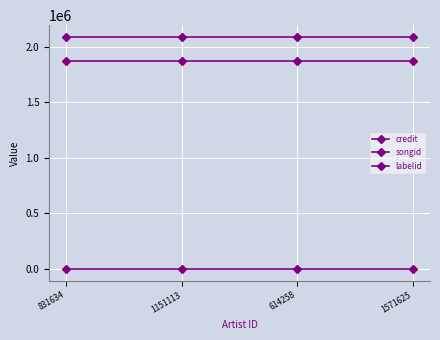

What is the spread (max minus min) of values at 831634?

2091382